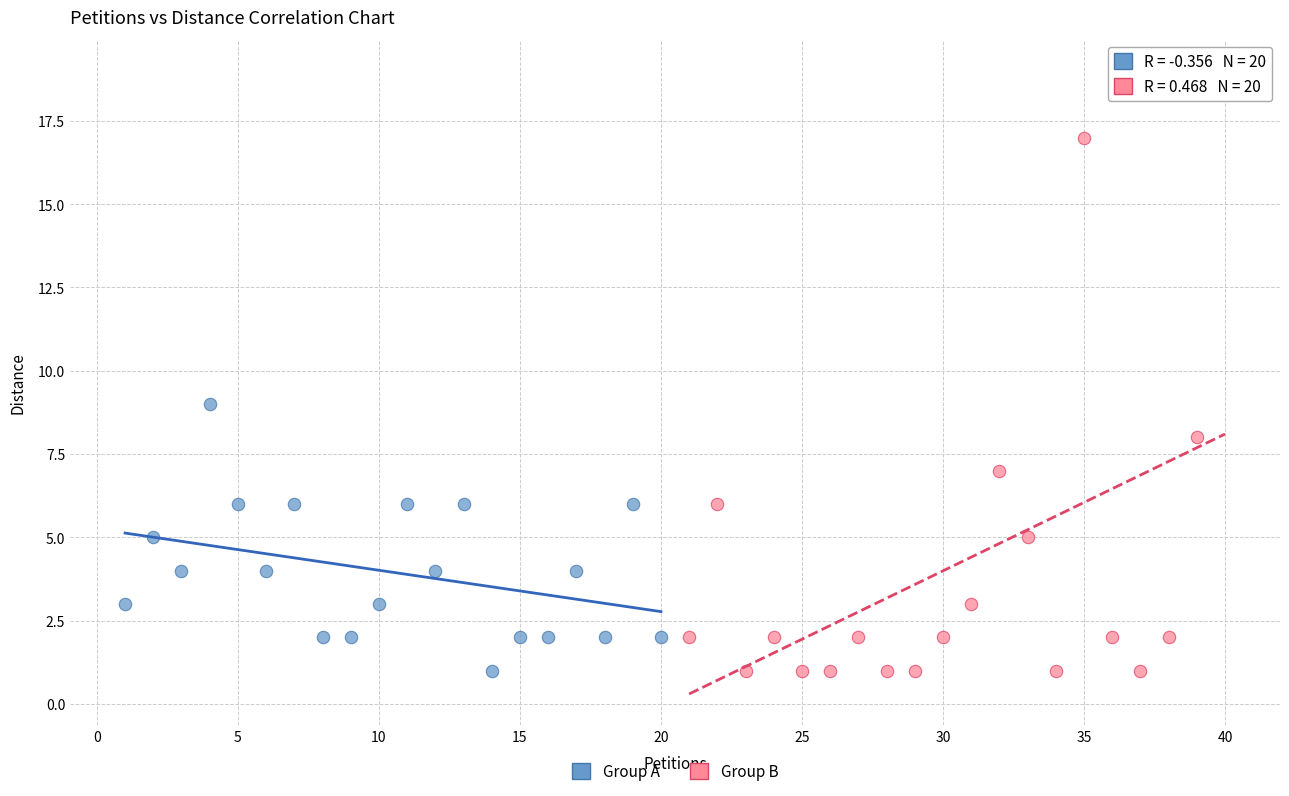

Which series reaches the maximum Y coordinate?

Group B